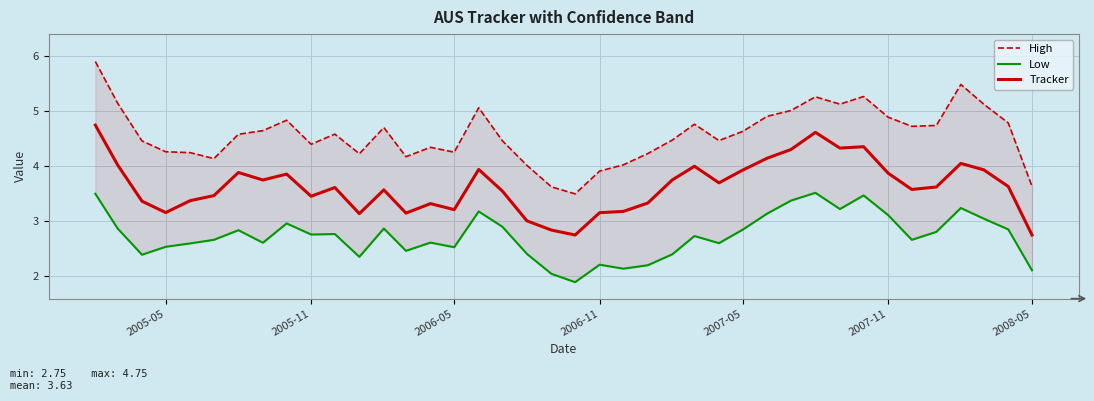

The Tracker series shows 5.3 at 2006-11. True or false?

False